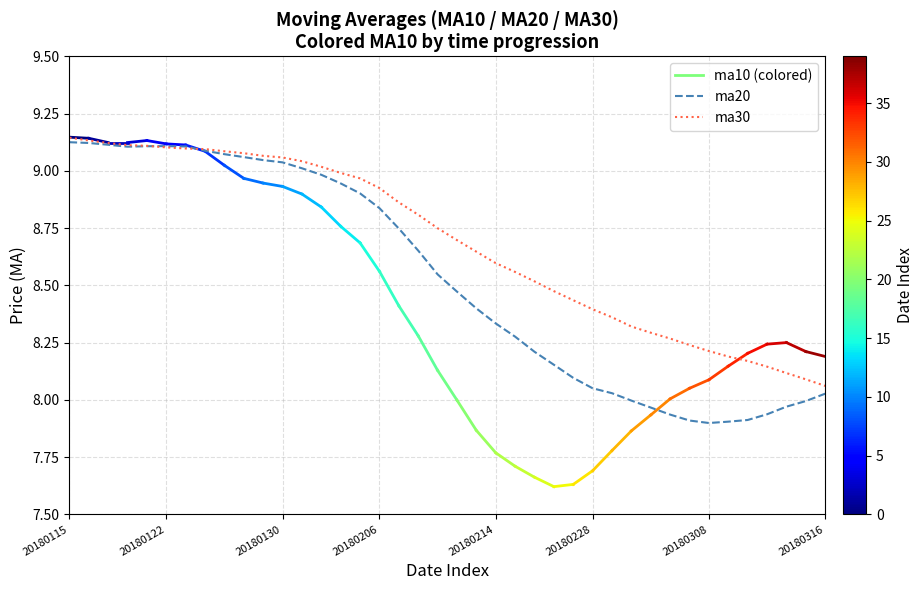

What is the greatest value displayed?

9.1